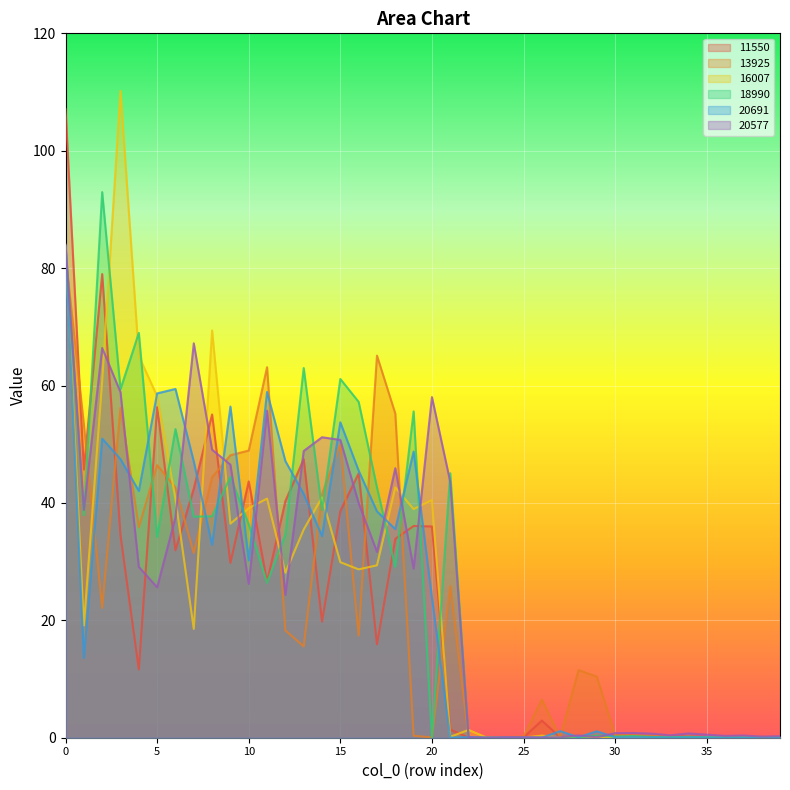

At which label does 11550 reach its minimum?

22